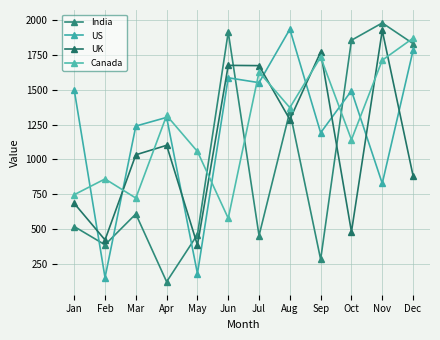

In Canada, how many points are higher than both neighbors (excluding endpoints)?

4